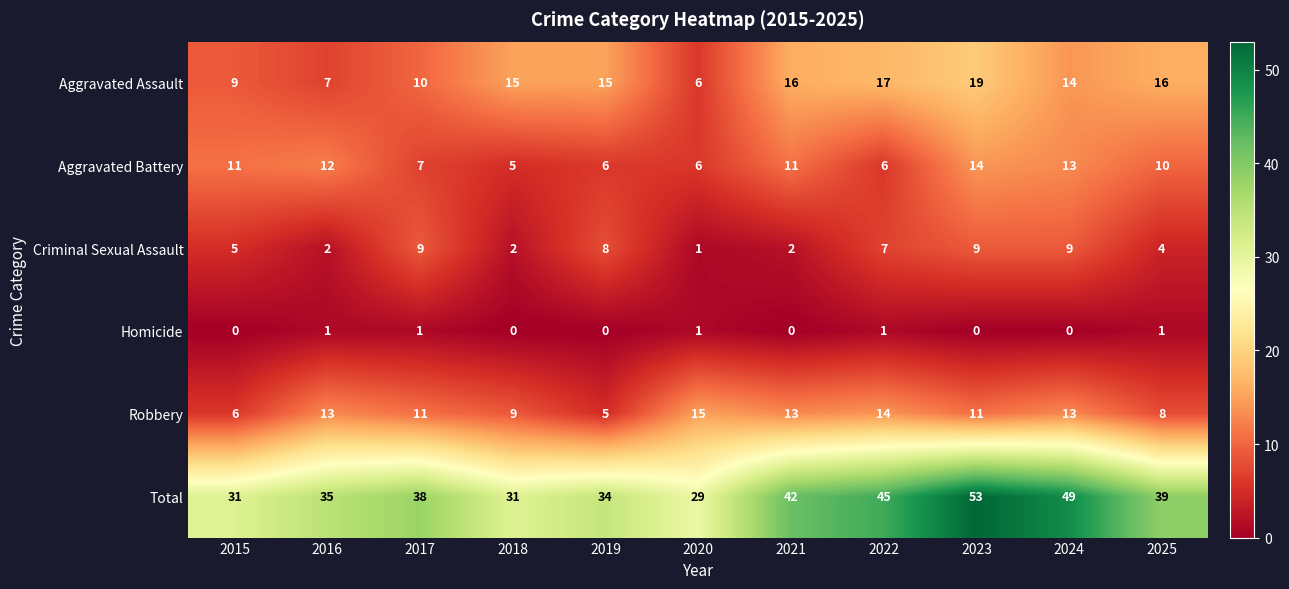

How many series are shown in this chart?

6